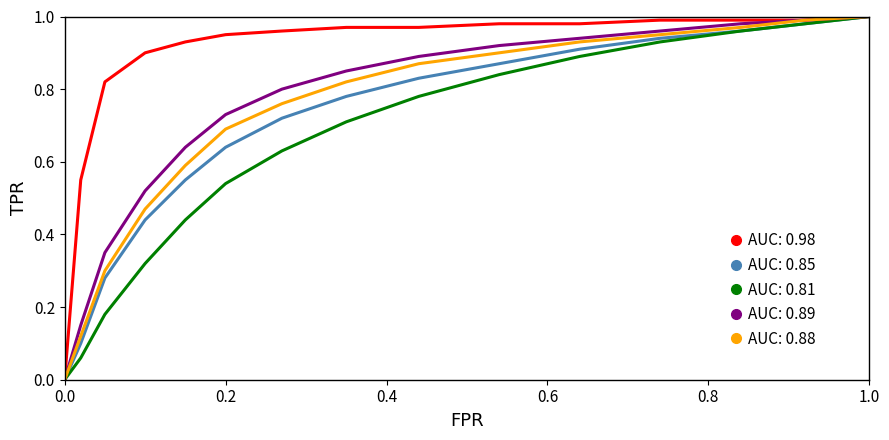

Does the chart have visible grid lines?

No